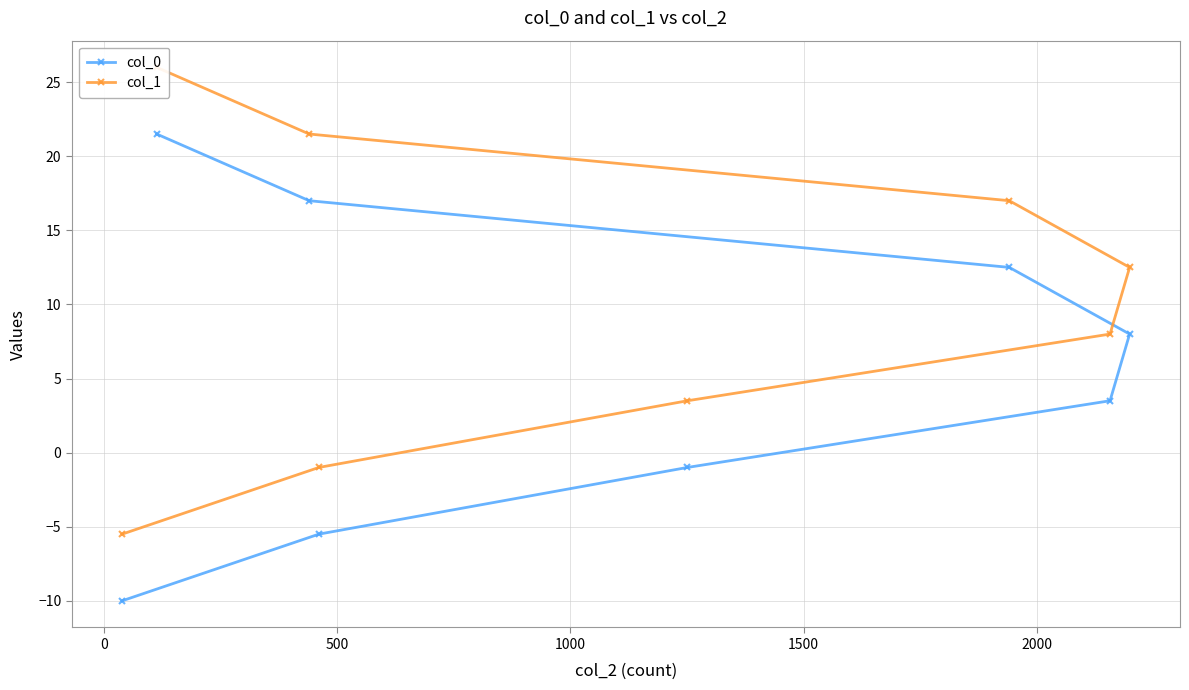

True or false: col_1 and col_0 intersect in this chart.

False